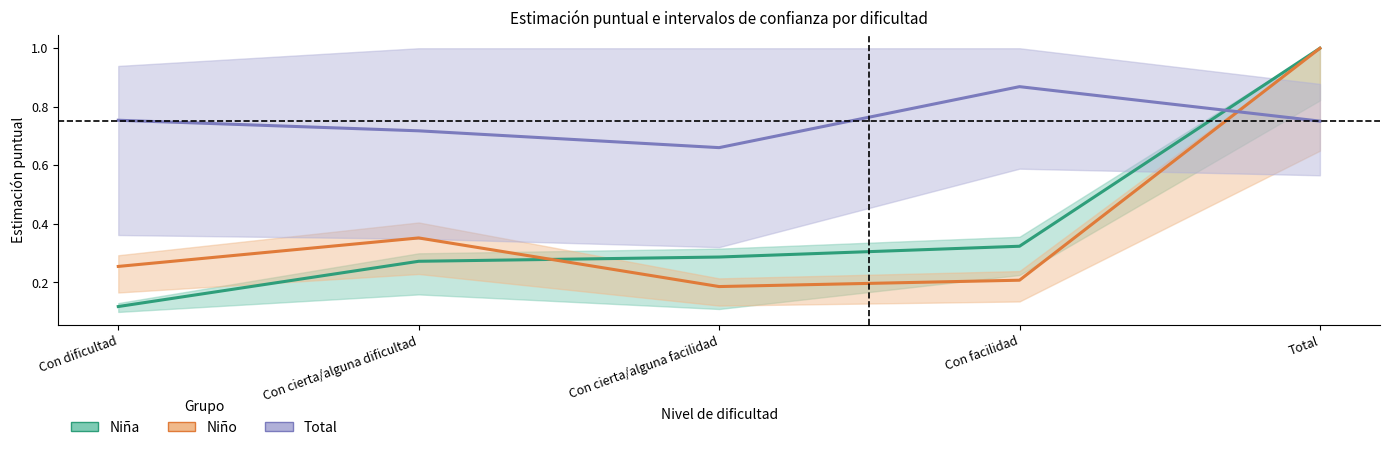

What is the difference between the second highest and minimum values in the Niño series?

0.2